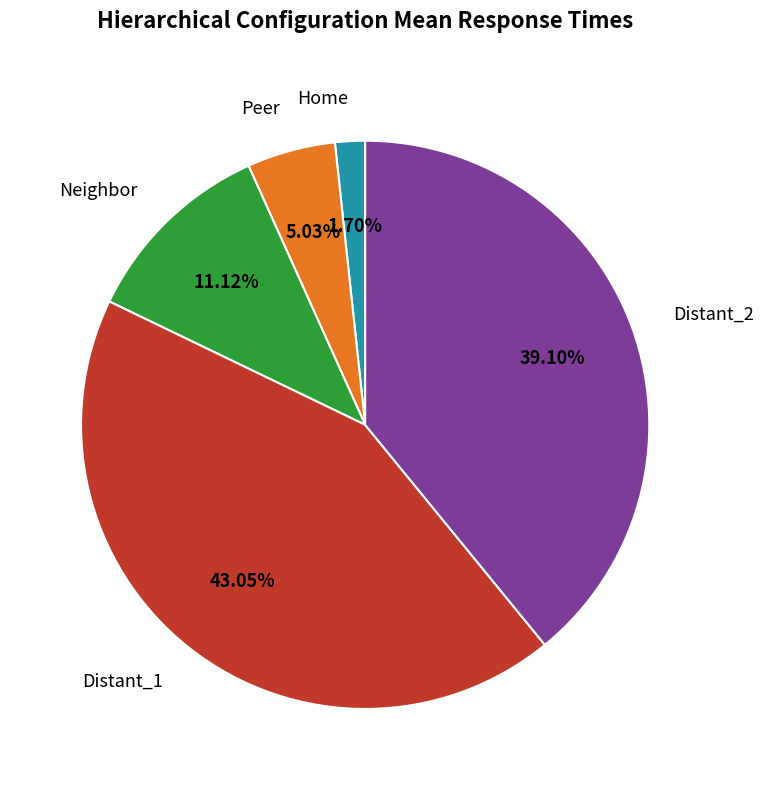

What percentage is the Home slice, to the nearest percent?

2%